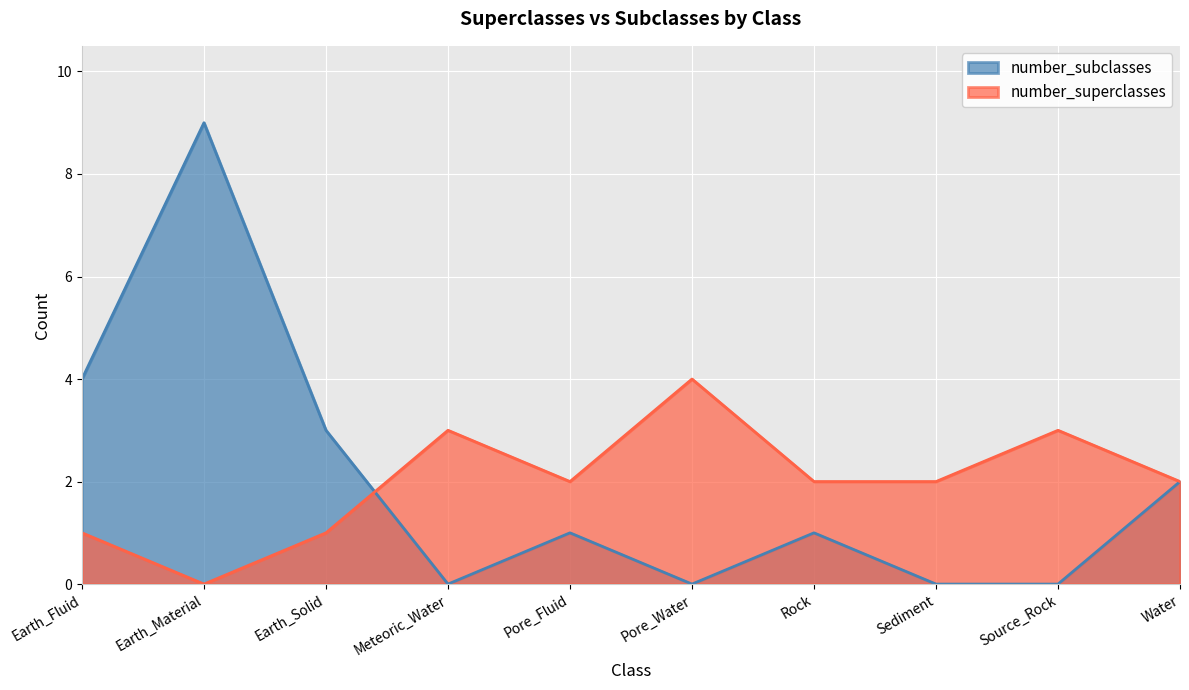

What is the label of the 5th point from the left?

Pore_Fluid